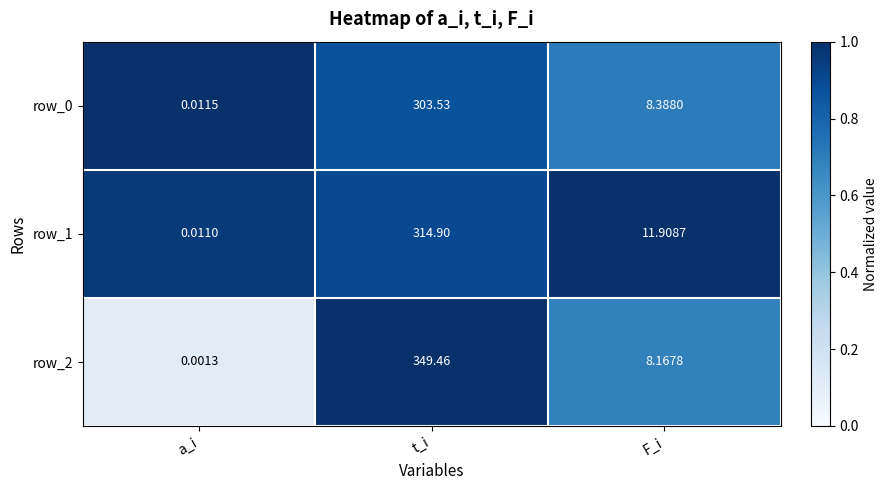

Is it true that row_0 equals 1.4 at a_i?

False